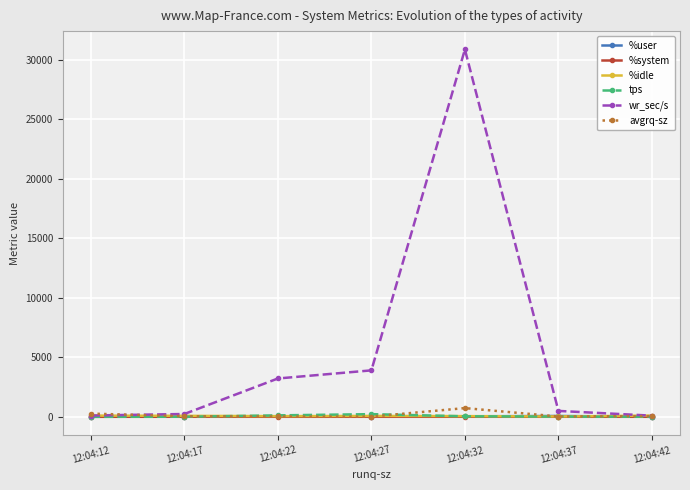

The %idle series shows 80.9 at 12:04:17. True or false?

True